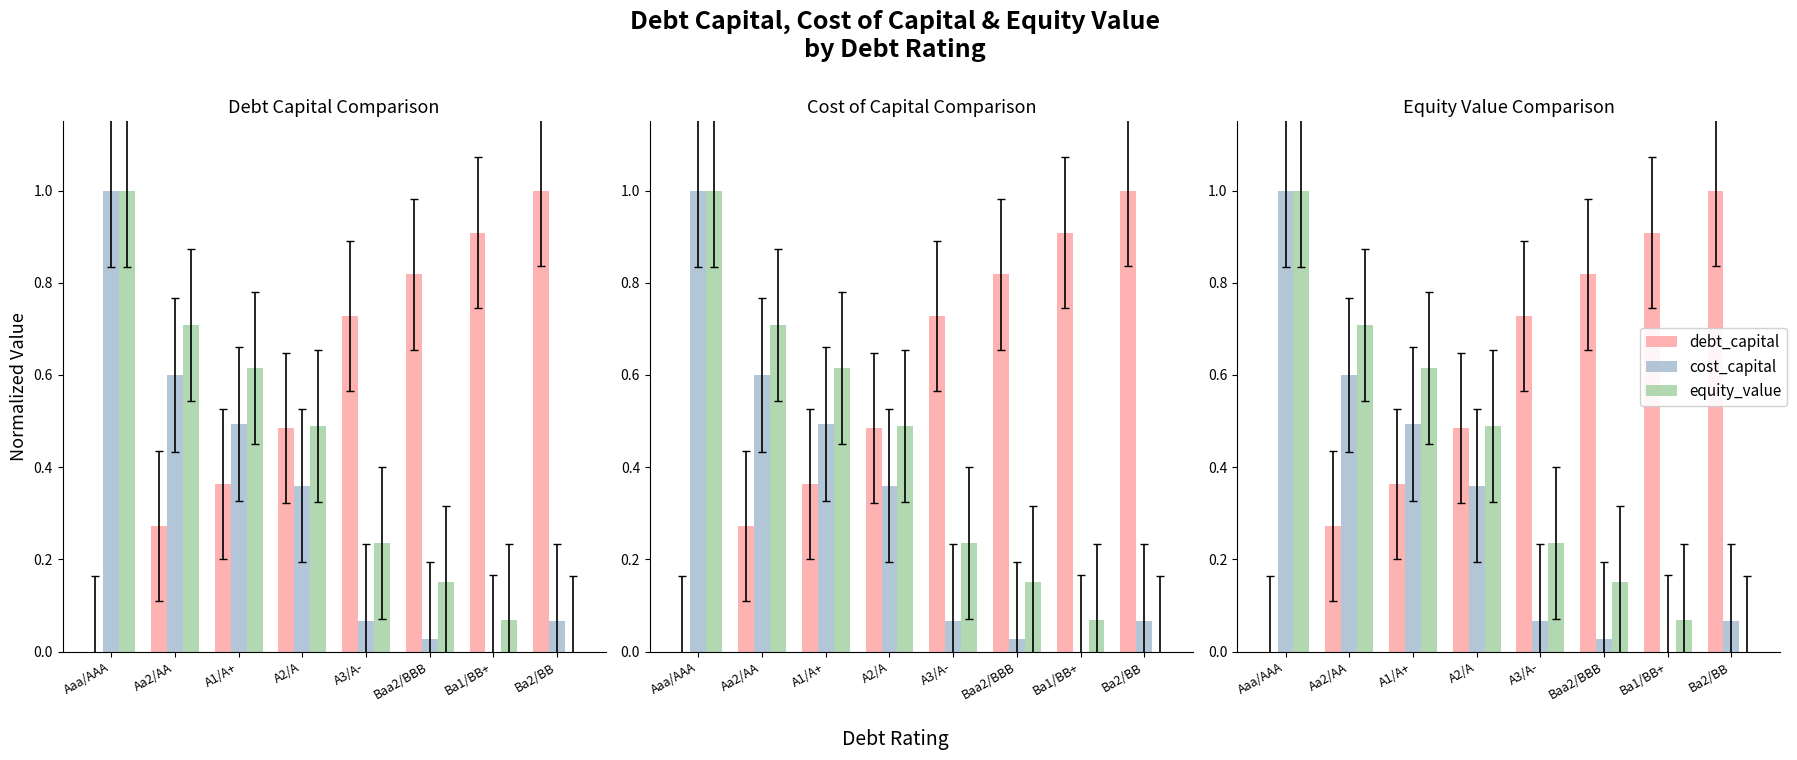

How many data points in debt_capital are above 0?

7